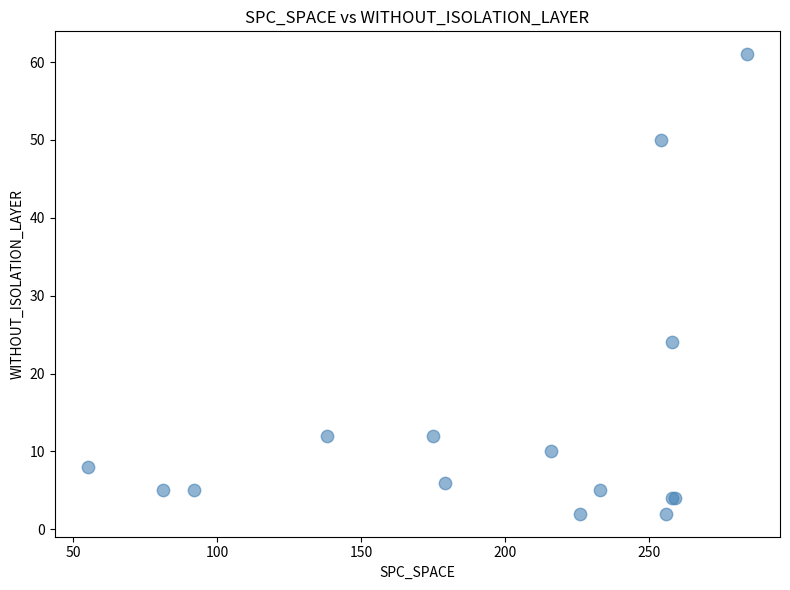

What Y value in the scatter plot is closest to 31?

24